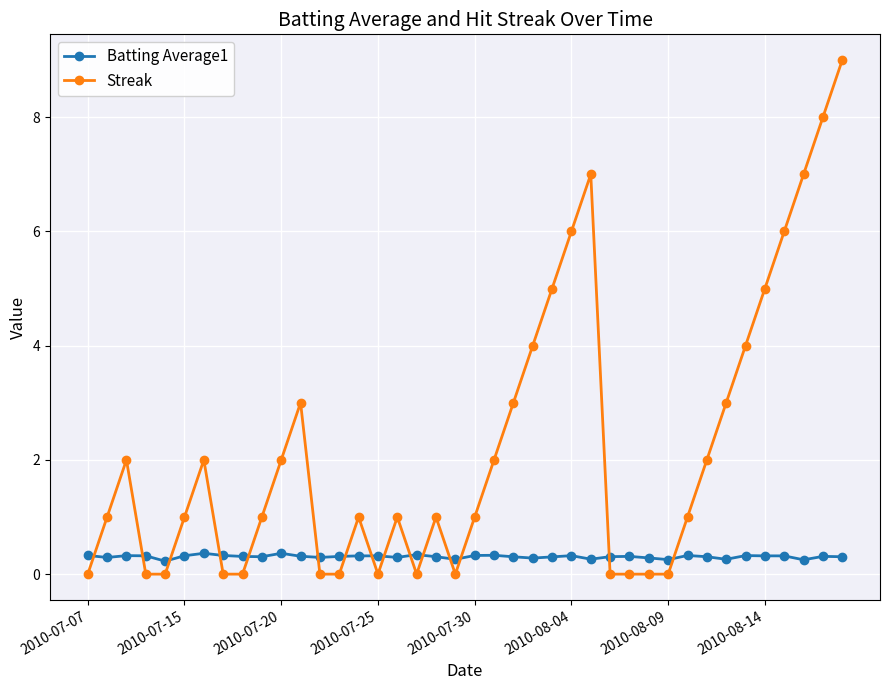

How many data points does each series have?

40